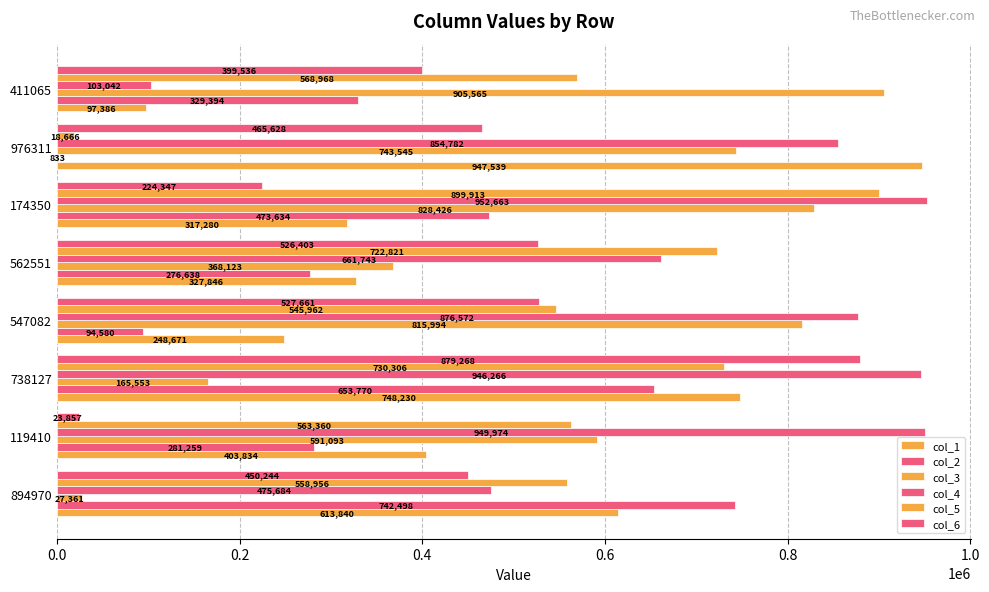

Which series has the largest range (max minus min)?

col_5